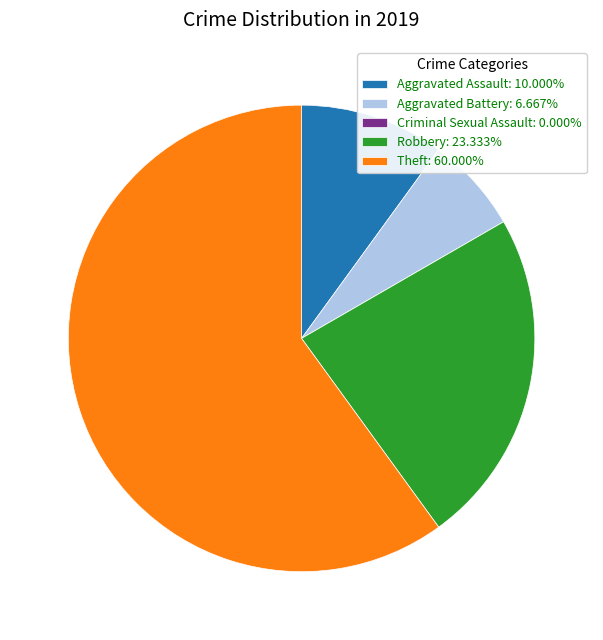

Does any single category account for the majority?

Yes